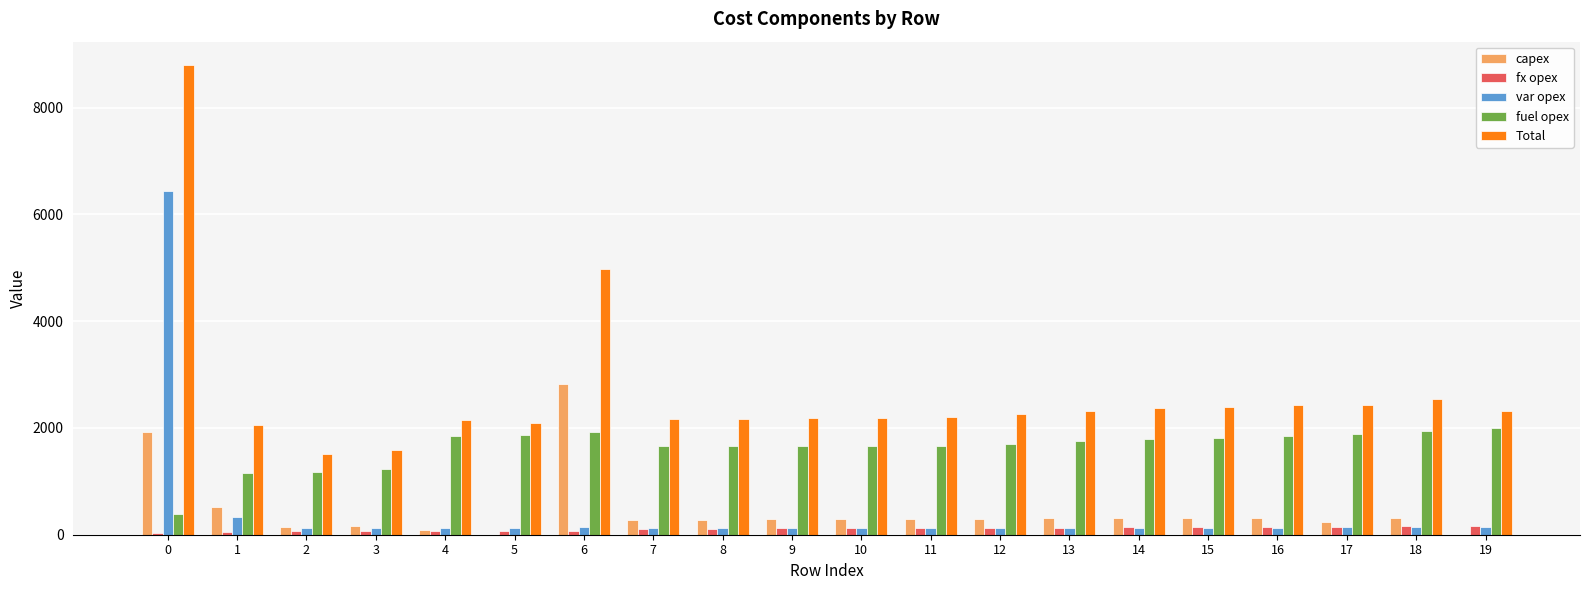

Is the value of fx opex at 0 greater than the value of Total at 16?

No